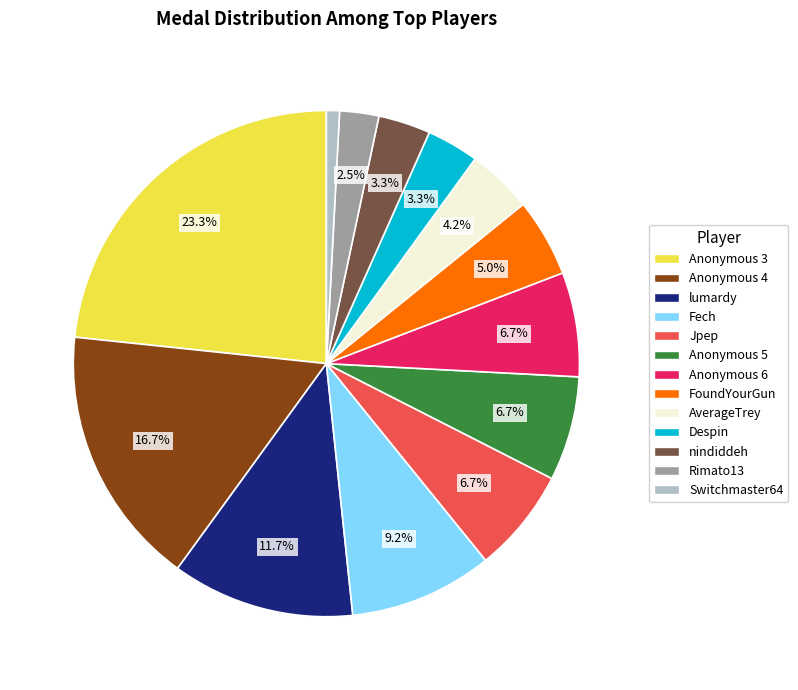

How many slices are in this pie chart?

13